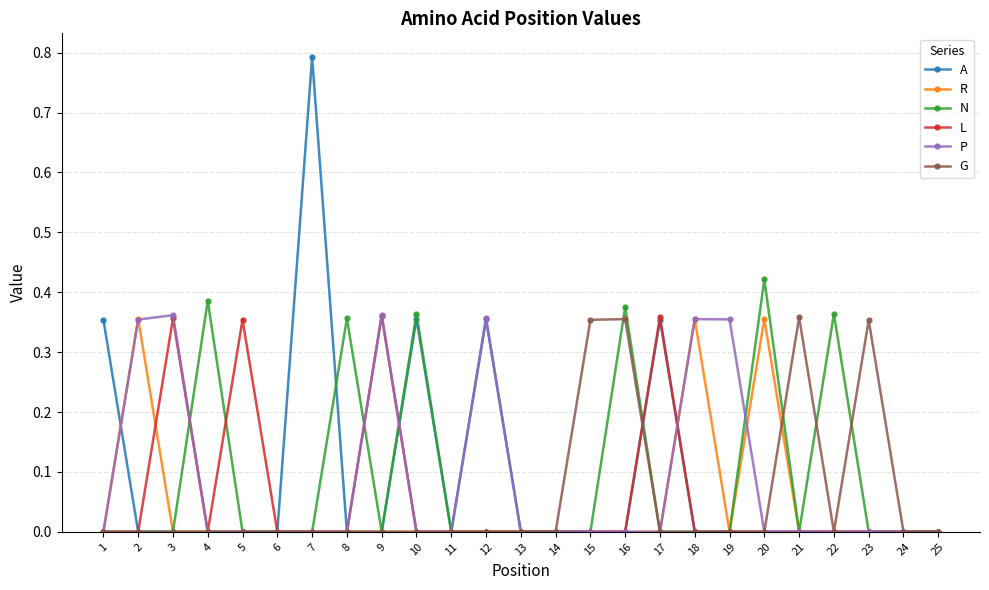

Does the chart display data point markers on the line(s)?

Yes